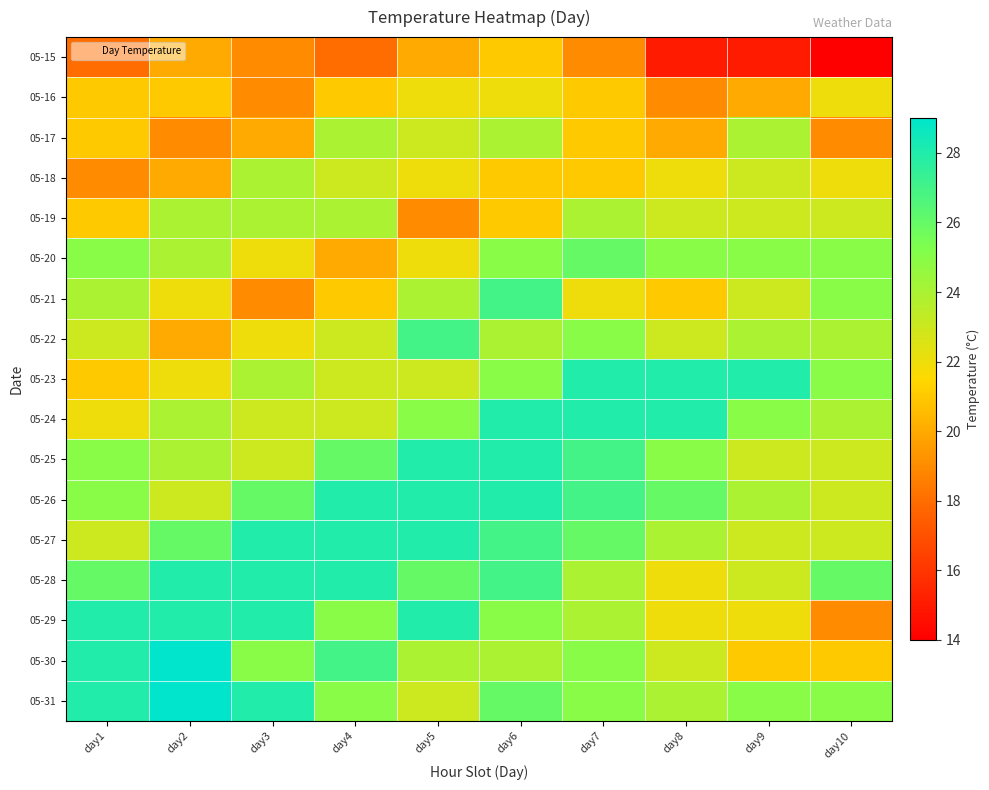

At how many categories does at least one series exceed 19?

10